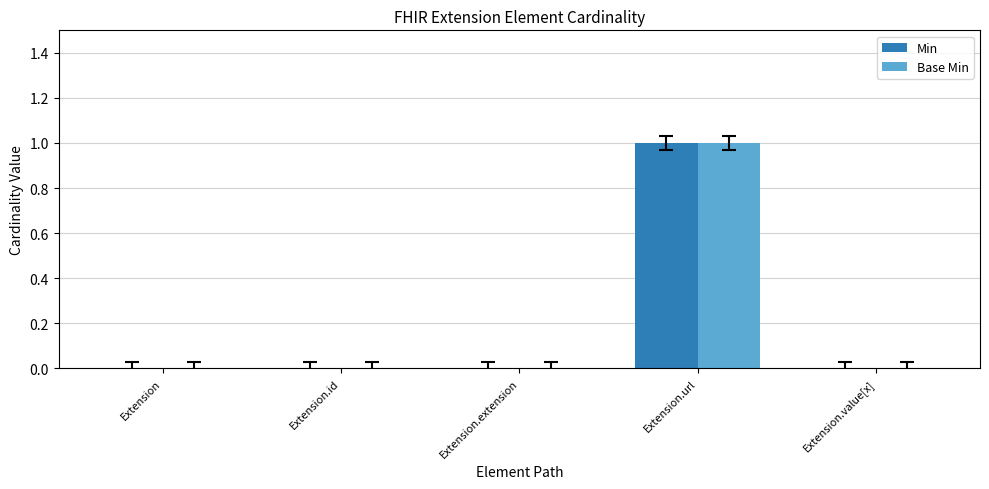

Reading left to right, extract all data points from this chart.

Min: Extension=0	Extension.id=0	Extension.extension=0	Extension.url=1	Extension.value[x]=0
Base Min: Extension=0	Extension.id=0	Extension.extension=0	Extension.url=1	Extension.value[x]=0